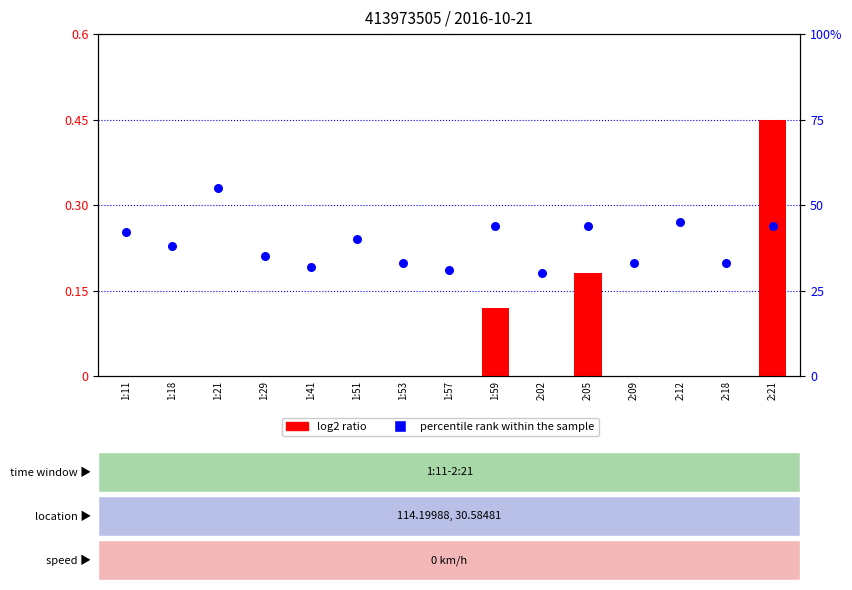

Is the value of percentile rank within the sample at 1:21 greater than the value of log2 ratio at 1:29?

Yes